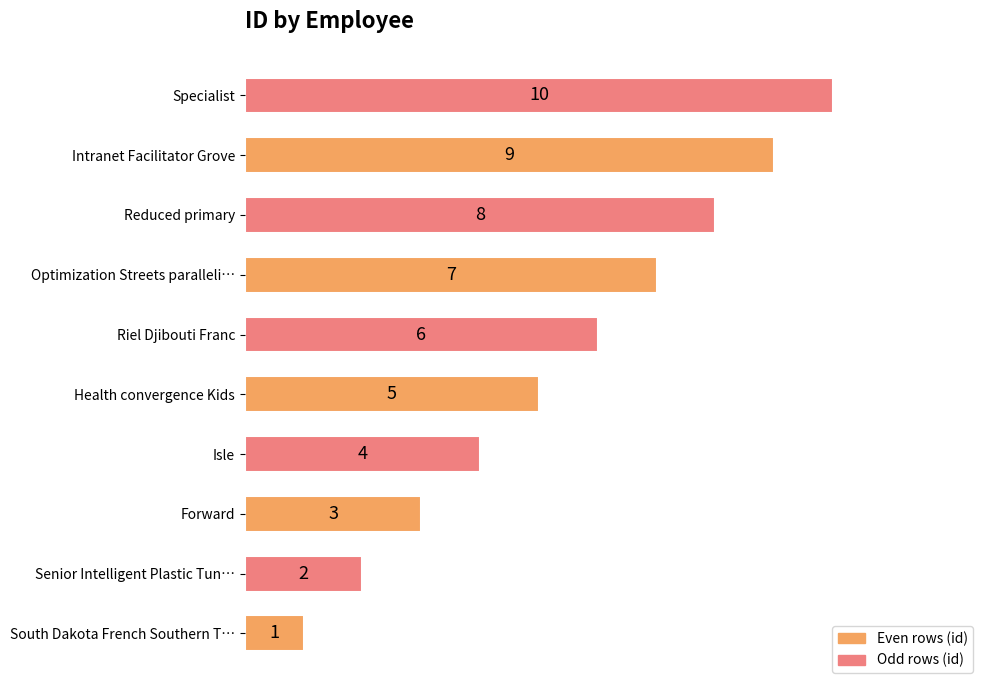

What is the sum of all values?

55